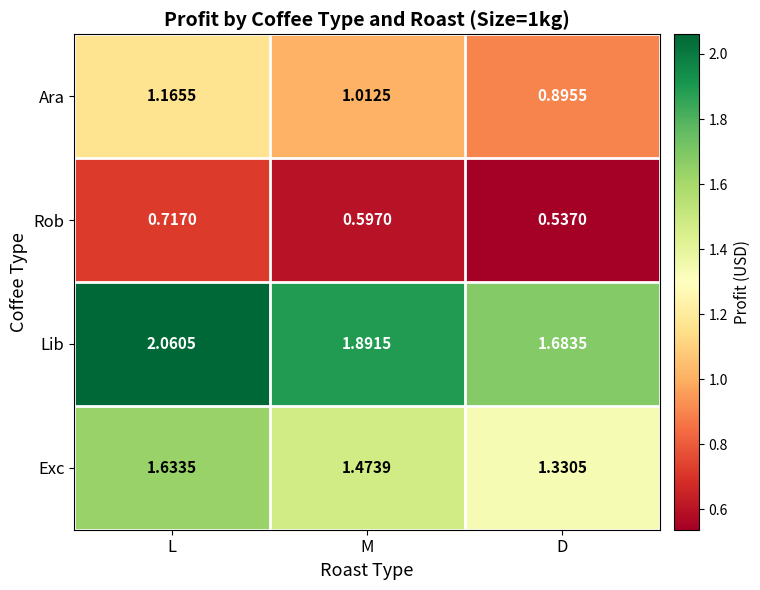

Where does the Ara series first go above 1?

L